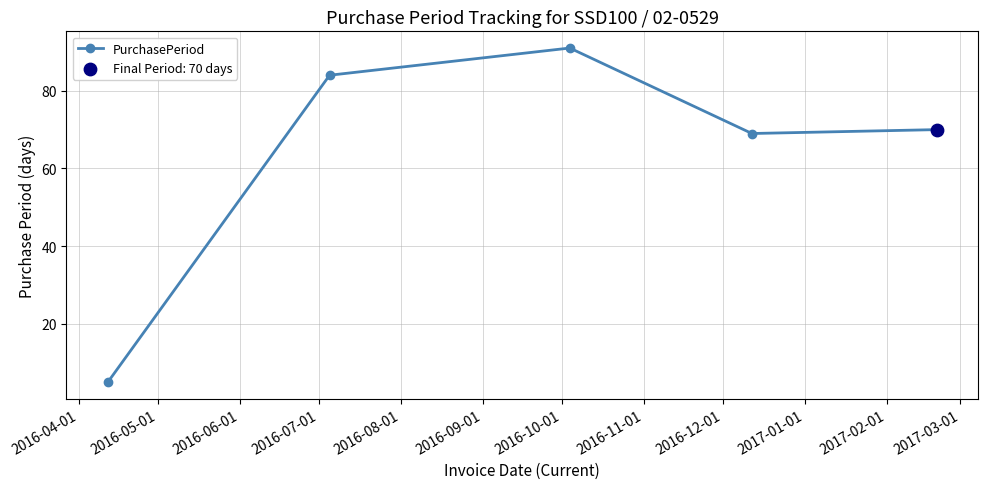

True or false: the data has more than 0 interior local peaks.

True